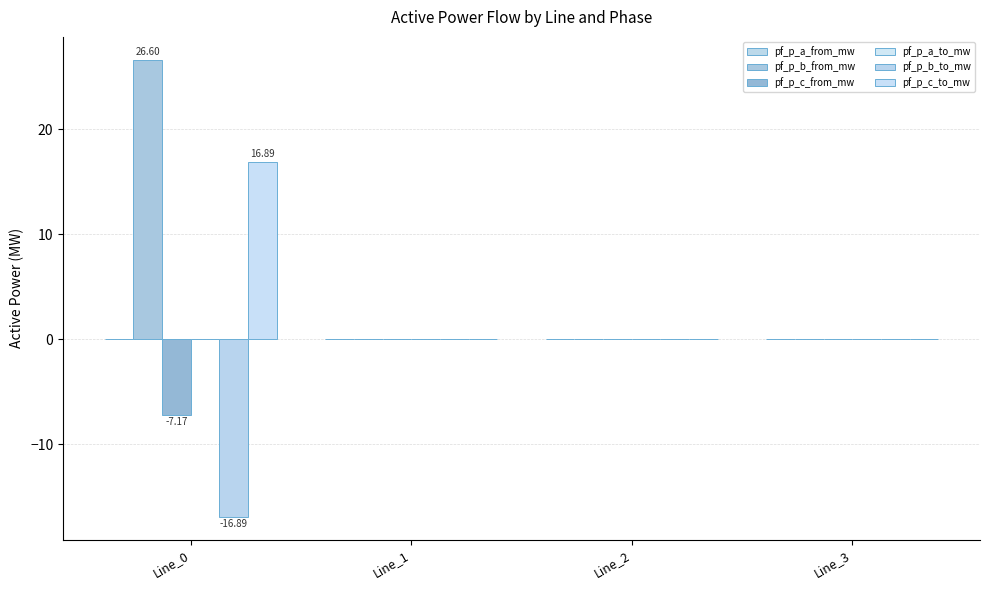

Reading left to right, transcribe all the data shown in this chart.

pf_p_a_from_mw: Line_0=0.0	Line_1=-0.0	Line_2=-0.0	Line_3=-0.0
pf_p_b_from_mw: Line_0=26.6	Line_1=-0.0	Line_2=0.0	Line_3=-0.0
pf_p_c_from_mw: Line_0=-7.2	Line_1=-0.0	Line_2=-0.0	Line_3=-0.0
pf_p_a_to_mw: Line_0=-0.0	Line_1=0.0	Line_2=0.0	Line_3=0.0
pf_p_b_to_mw: Line_0=-16.9	Line_1=0.0	Line_2=-0.0	Line_3=0.0
pf_p_c_to_mw: Line_0=16.9	Line_1=0.0	Line_2=0.0	Line_3=0.0